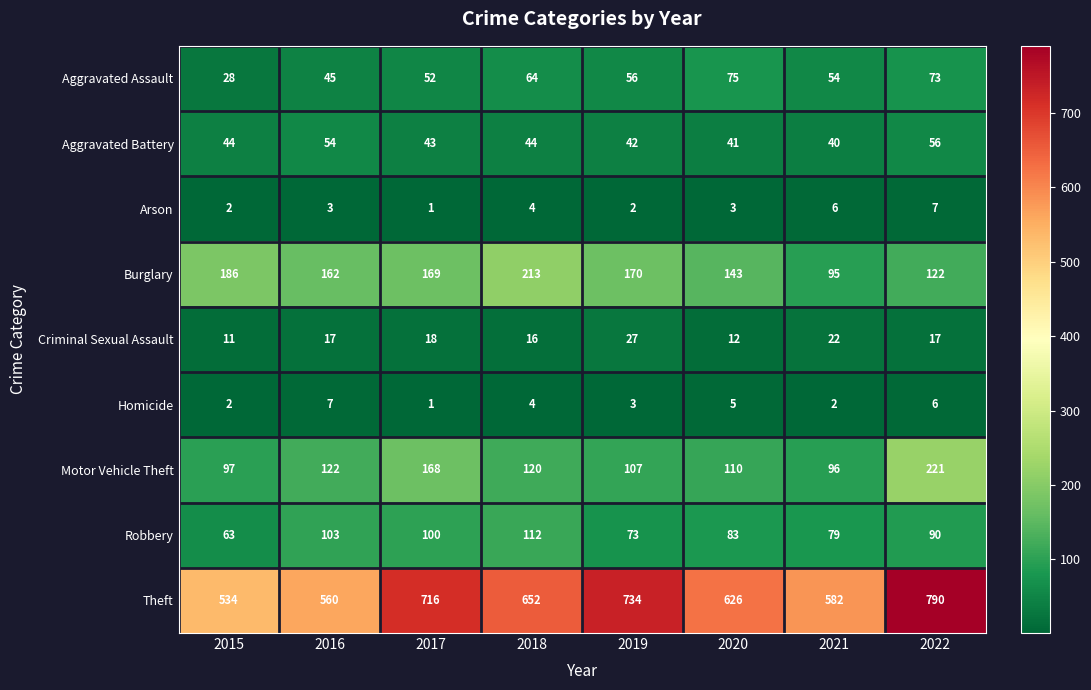

What is the lowest value of the Aggravated Battery series?

40